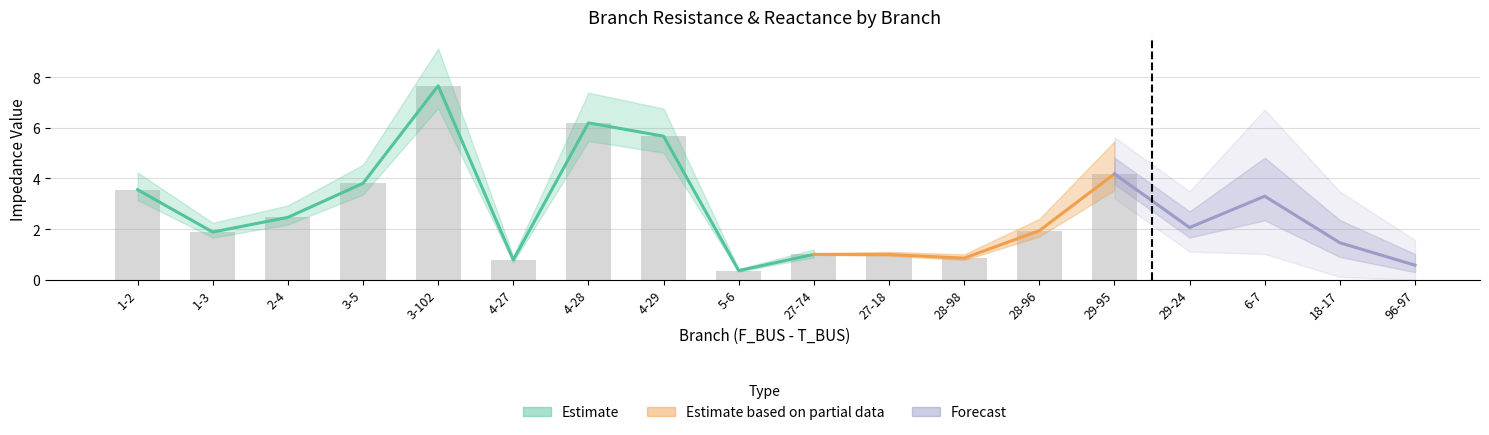

Is the value of BR_R at 1-2 greater than the value of BR_X at 28-96?

Yes